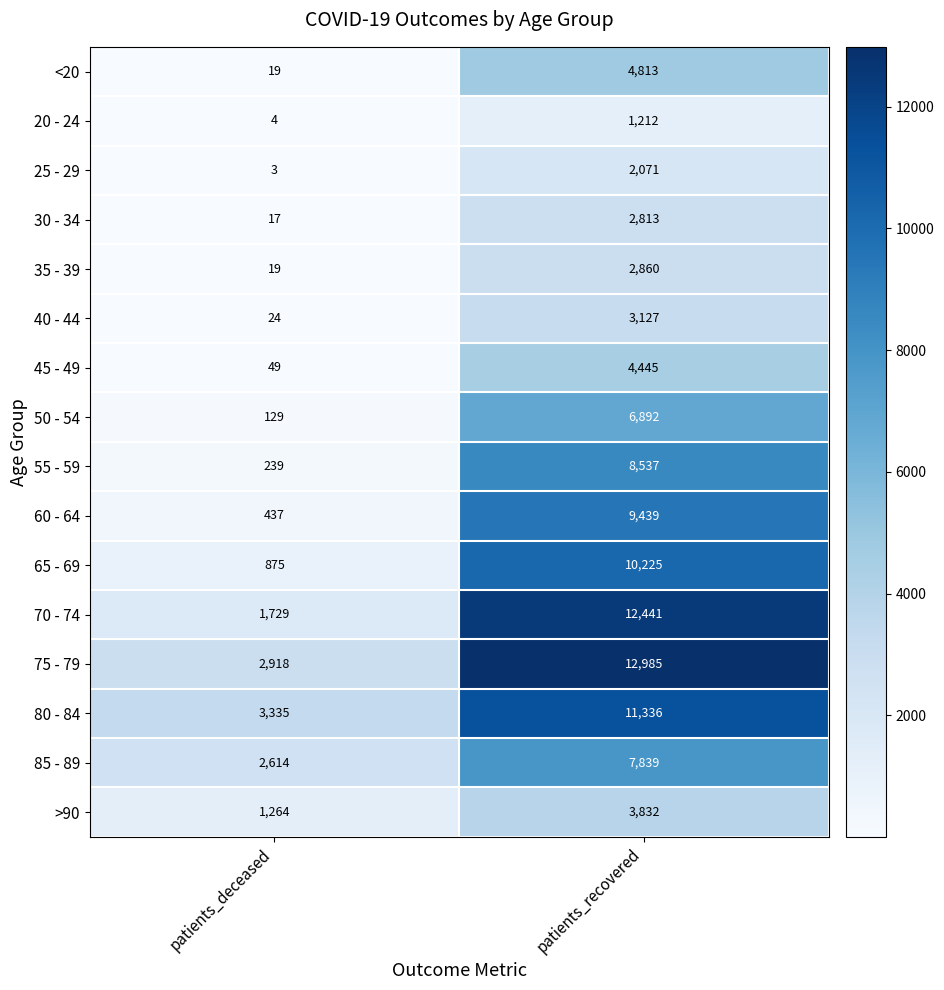

What is the spread (max minus min) of values at patients_deceased?

3332